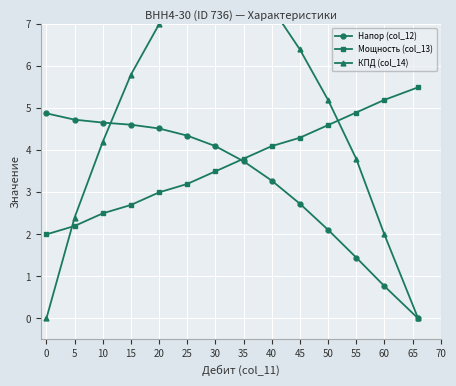

The Мощность (col_13) series shows 1.2 at 5. True or false?

False